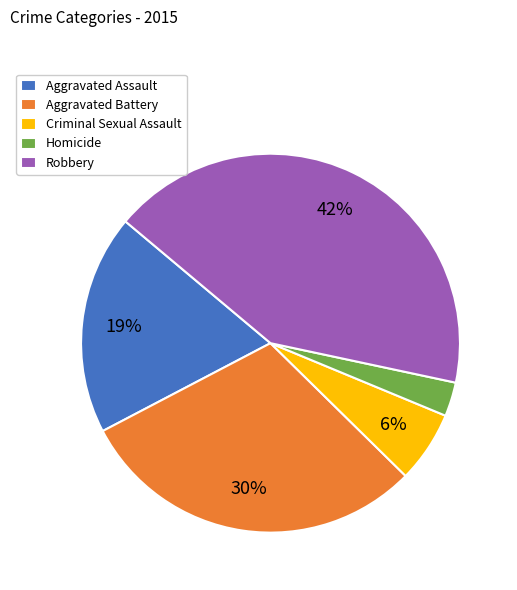

Is it true that Robbery is 52% of the pie?

False